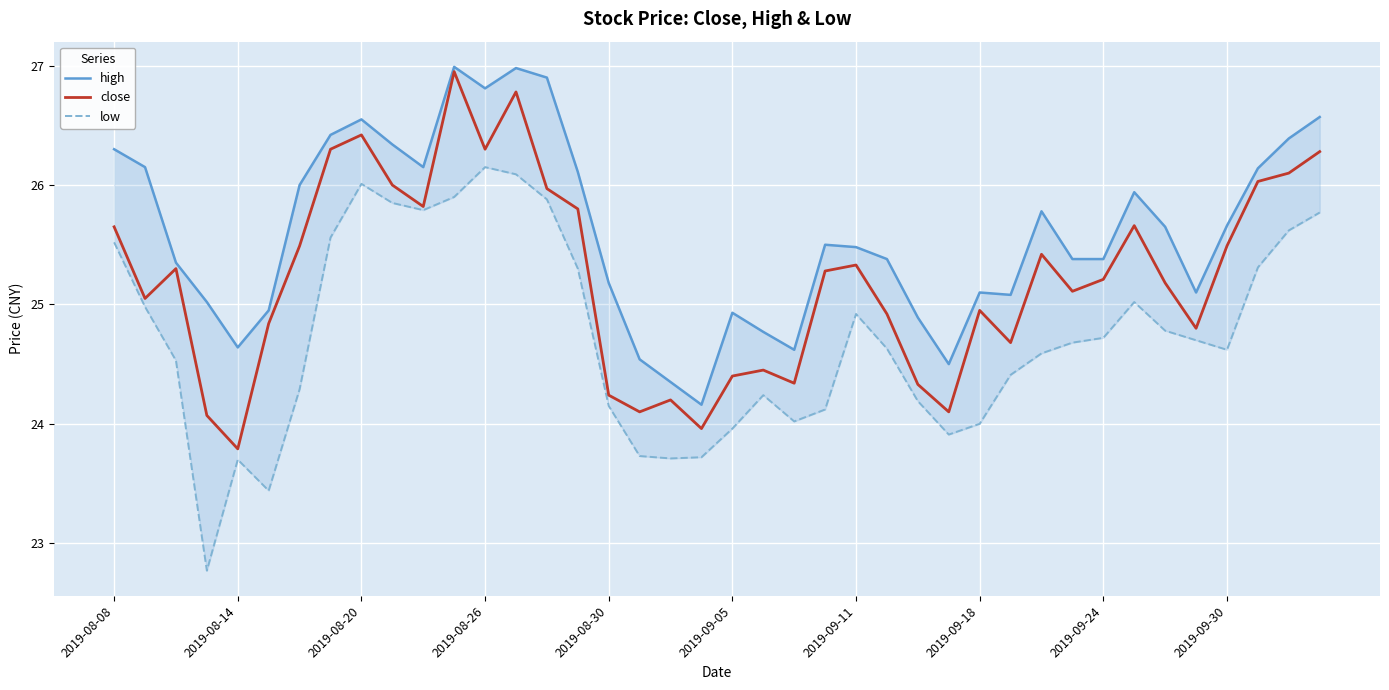

Is it true that close equals 35.4 at 2019-09-30?

False